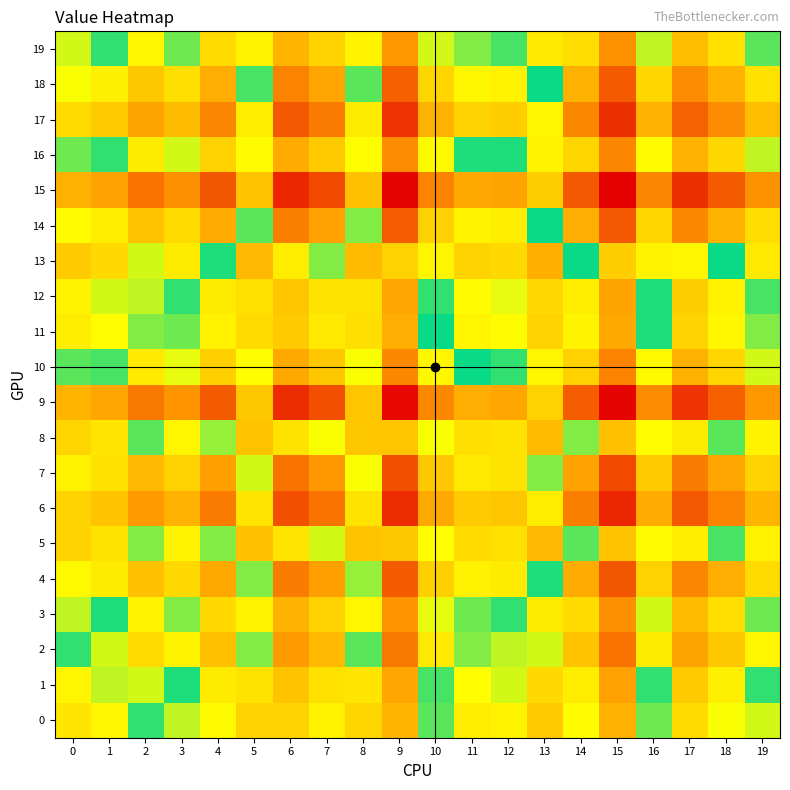

How many data points does each series have?

20